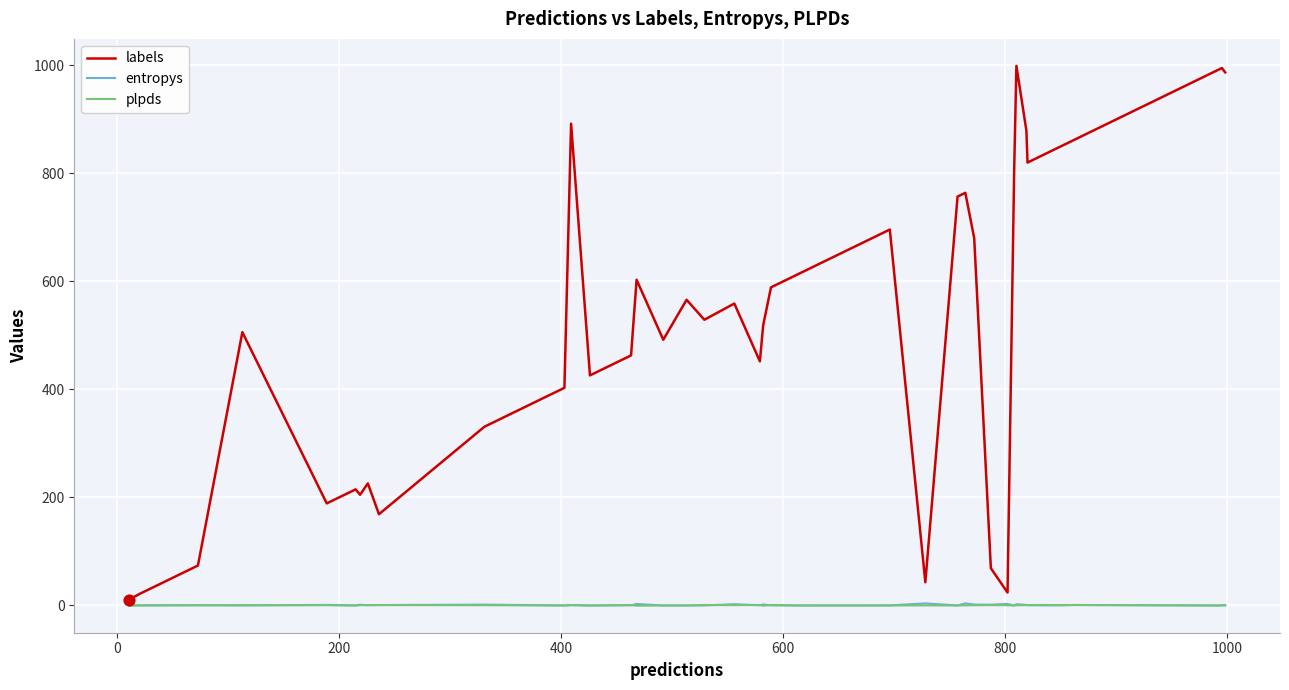

Which series has the widest spread of values?

labels